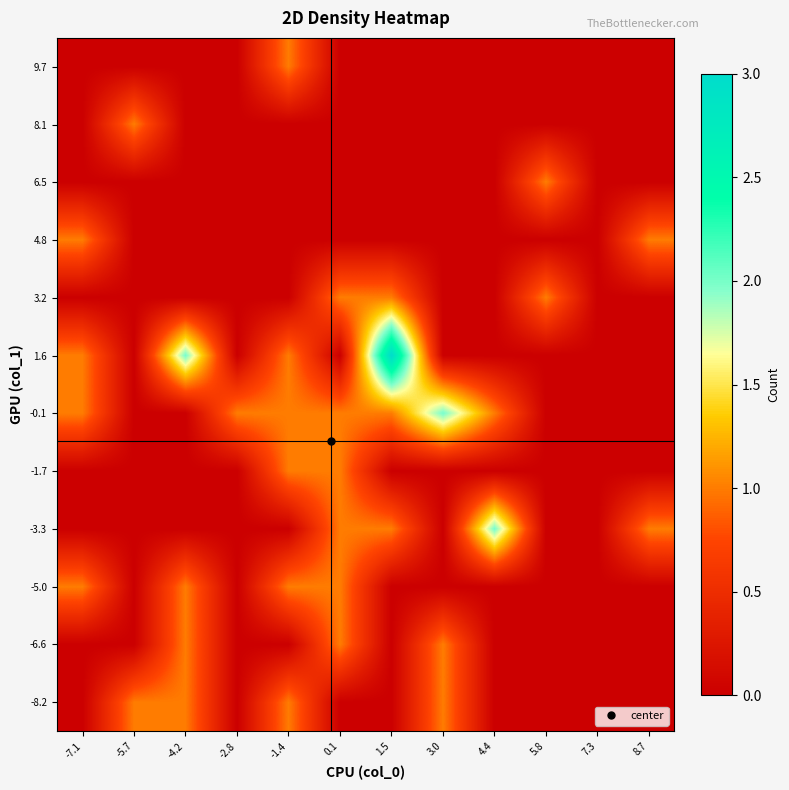

Which category has the lowest value across all series?

-7.1